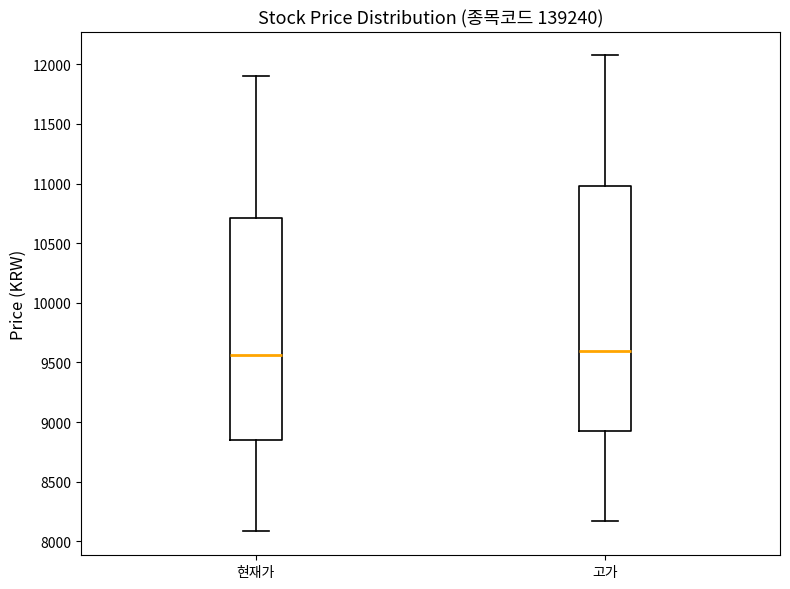

Reading left to right, read every box against the y-axis: the position of its median line, the range the box covers, and the ends of its whiskers. The values are not printed on the chart, so give them approximately, as read against the axis.

현재가: median 9550, box 8850 to 10700, whiskers 8100 to 11900
고가: median 9600, box 8900 to 11000, whiskers 8150 to 12100